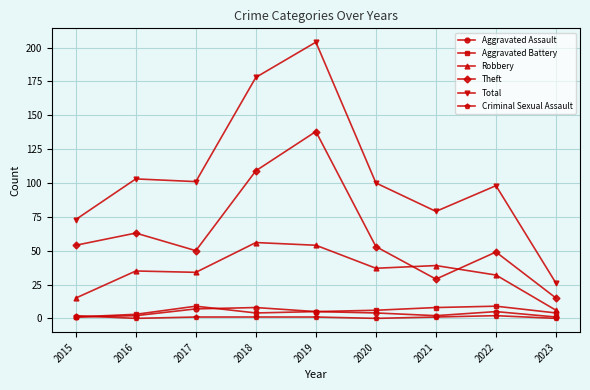

True or false: Criminal Sexual Assault and Robbery cross at least once.

False